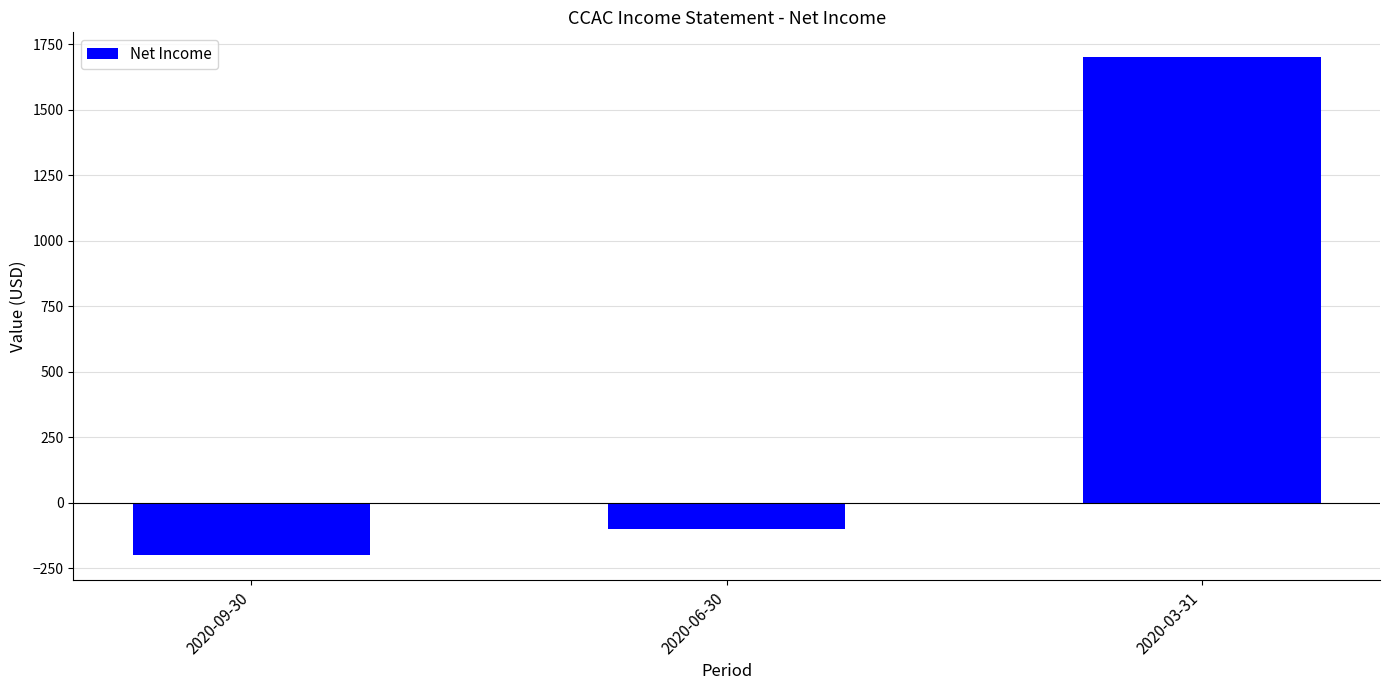

What is the minimum value shown in the chart?

-200